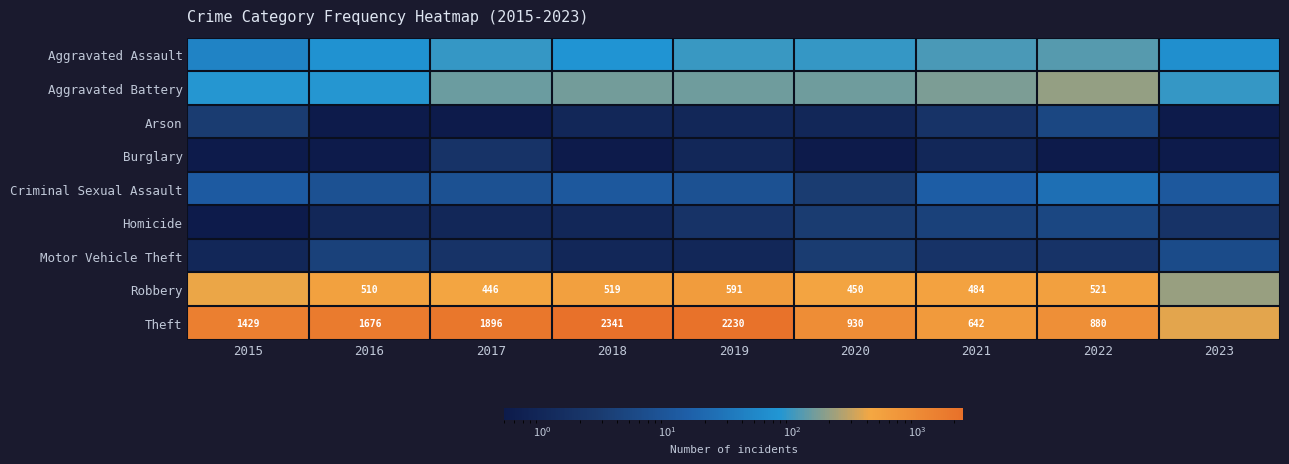

The Theft series shows 642.0 at 2021. True or false?

True